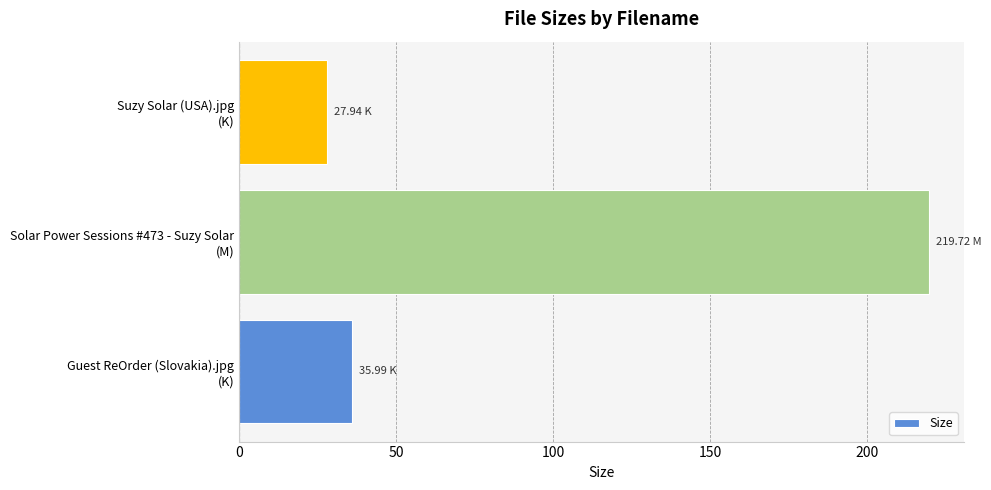

What is the difference between the maximum and second lowest values?

183.7